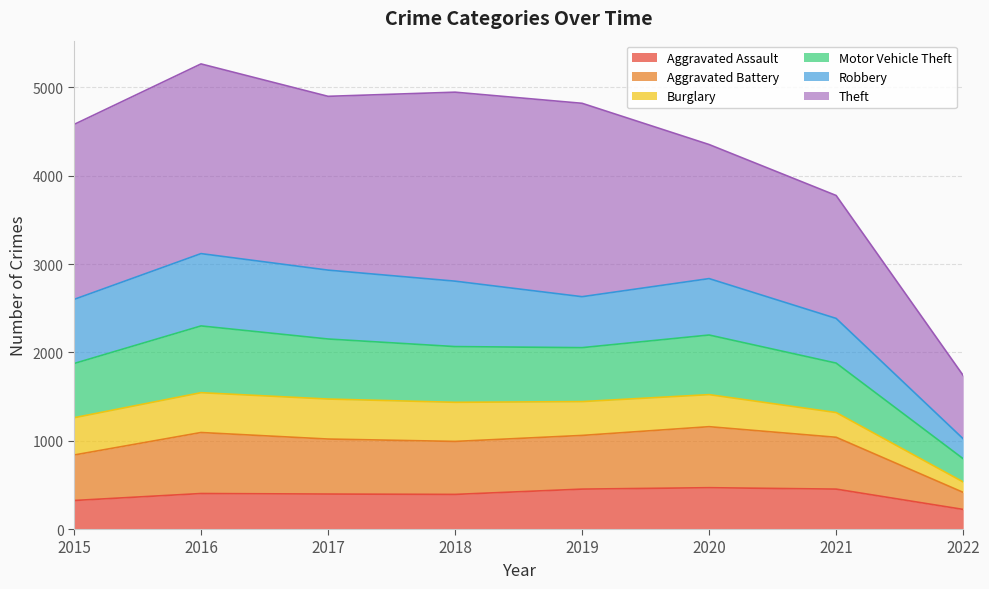

Which category has the highest value in the Motor Vehicle Theft series?

2016